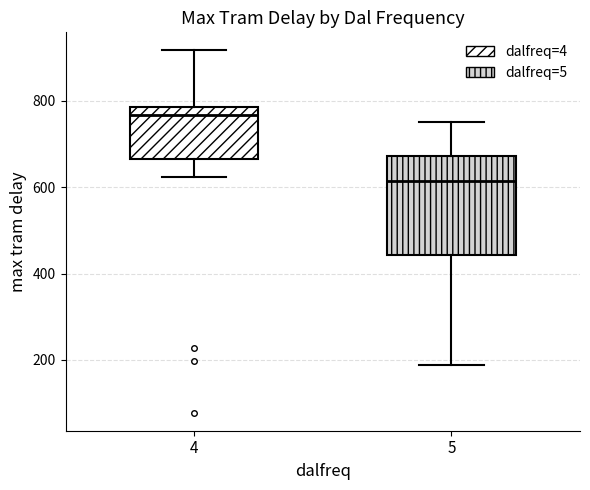

Which box's median line is the highest?

4